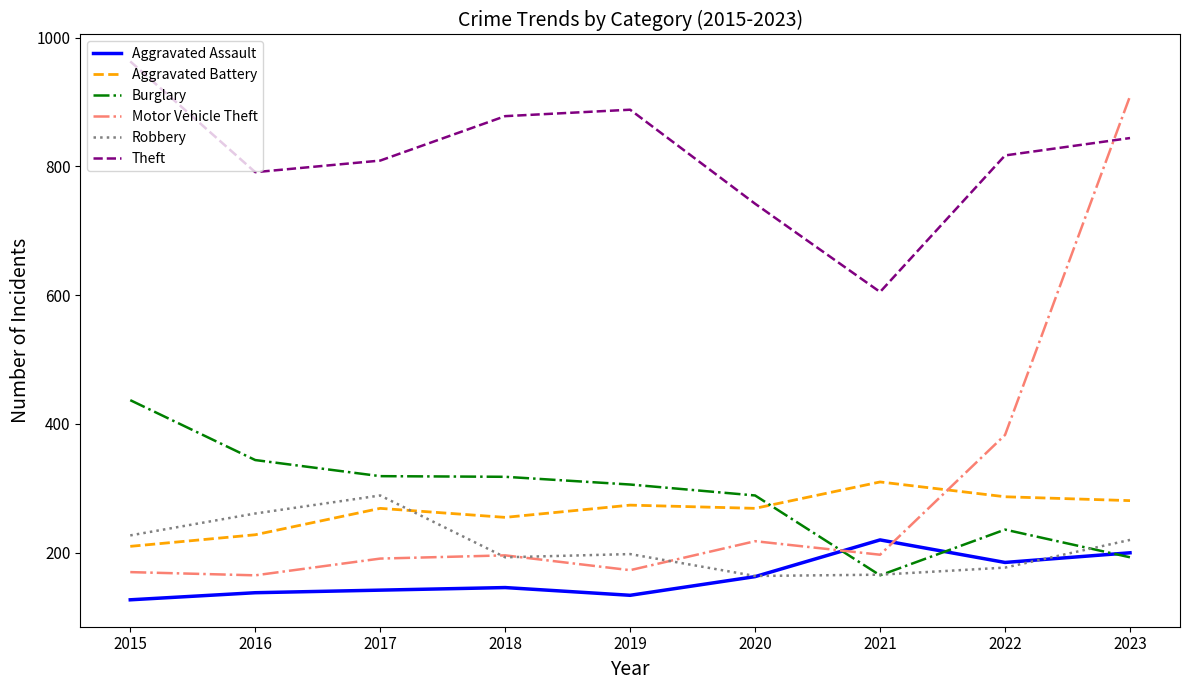

Which series has the widest spread of values?

Motor Vehicle Theft